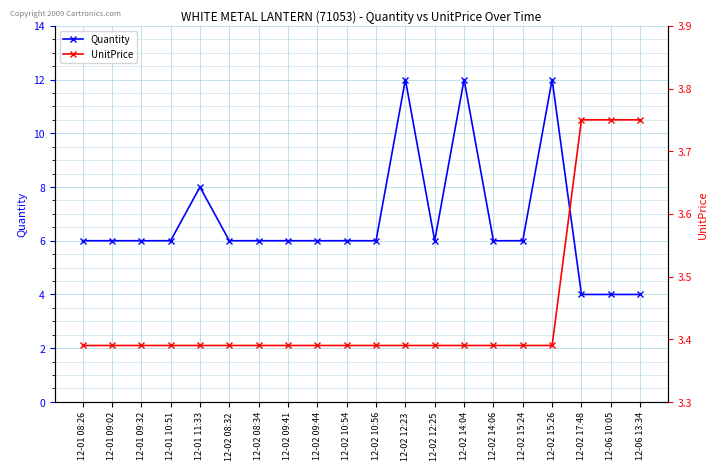

True or false: Quantity has a value of 12.0 at 12-02 15:26.

True